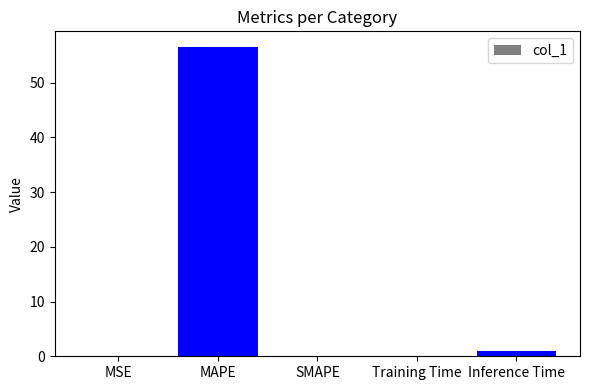

What is the sum of all values?

57.7